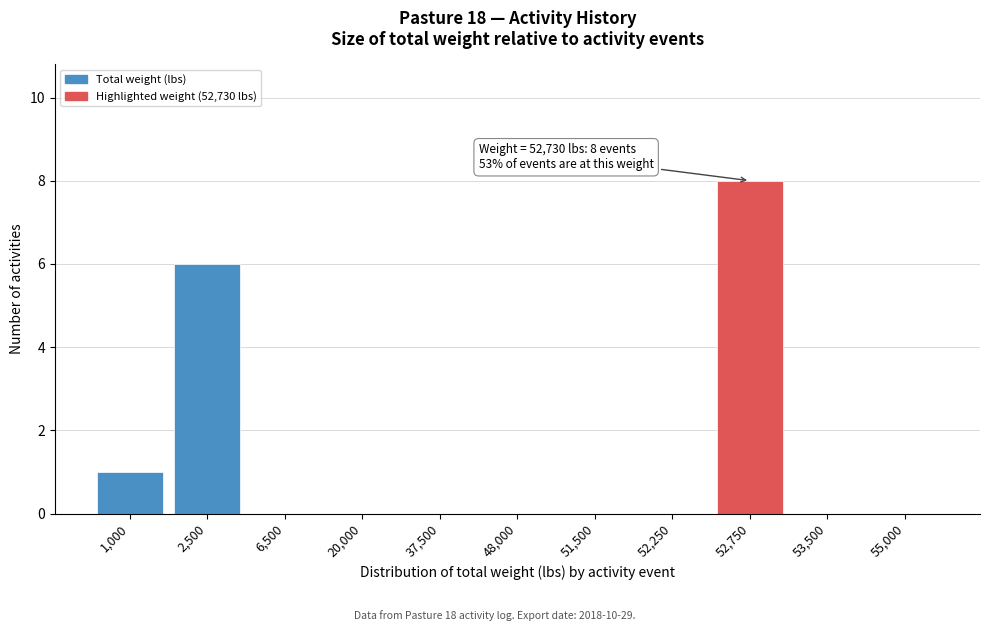

Reading right to left, extract all data points from this chart.

55,000=0	53,500=0	52,750=8	52,250=0	51,500=0	48,000=0	37,500=0	20,000=0	6,500=0	2,500=6	1,000=1